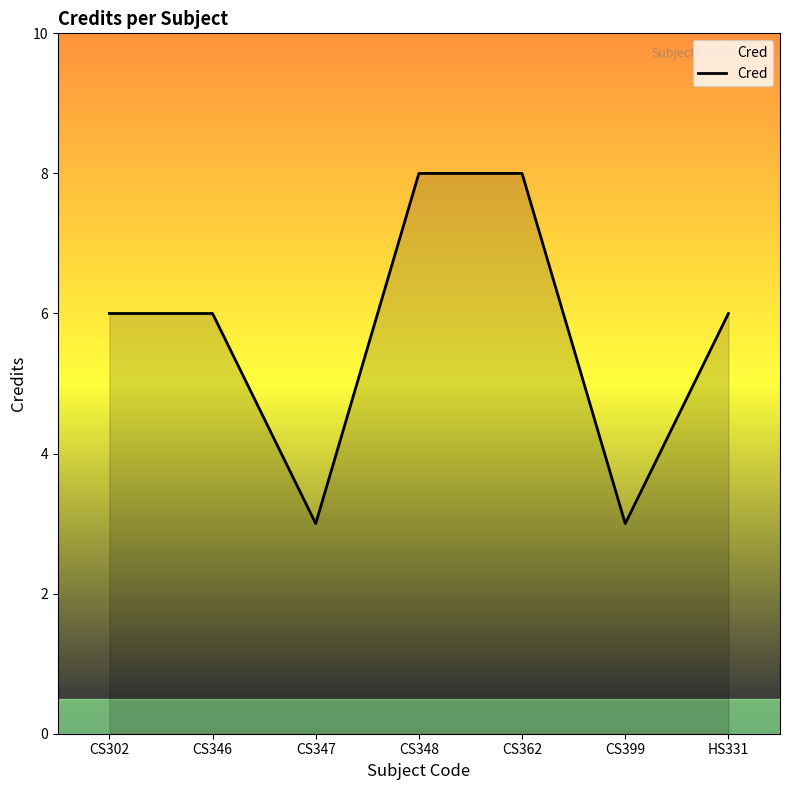

What is the maximum value shown in the chart?

8